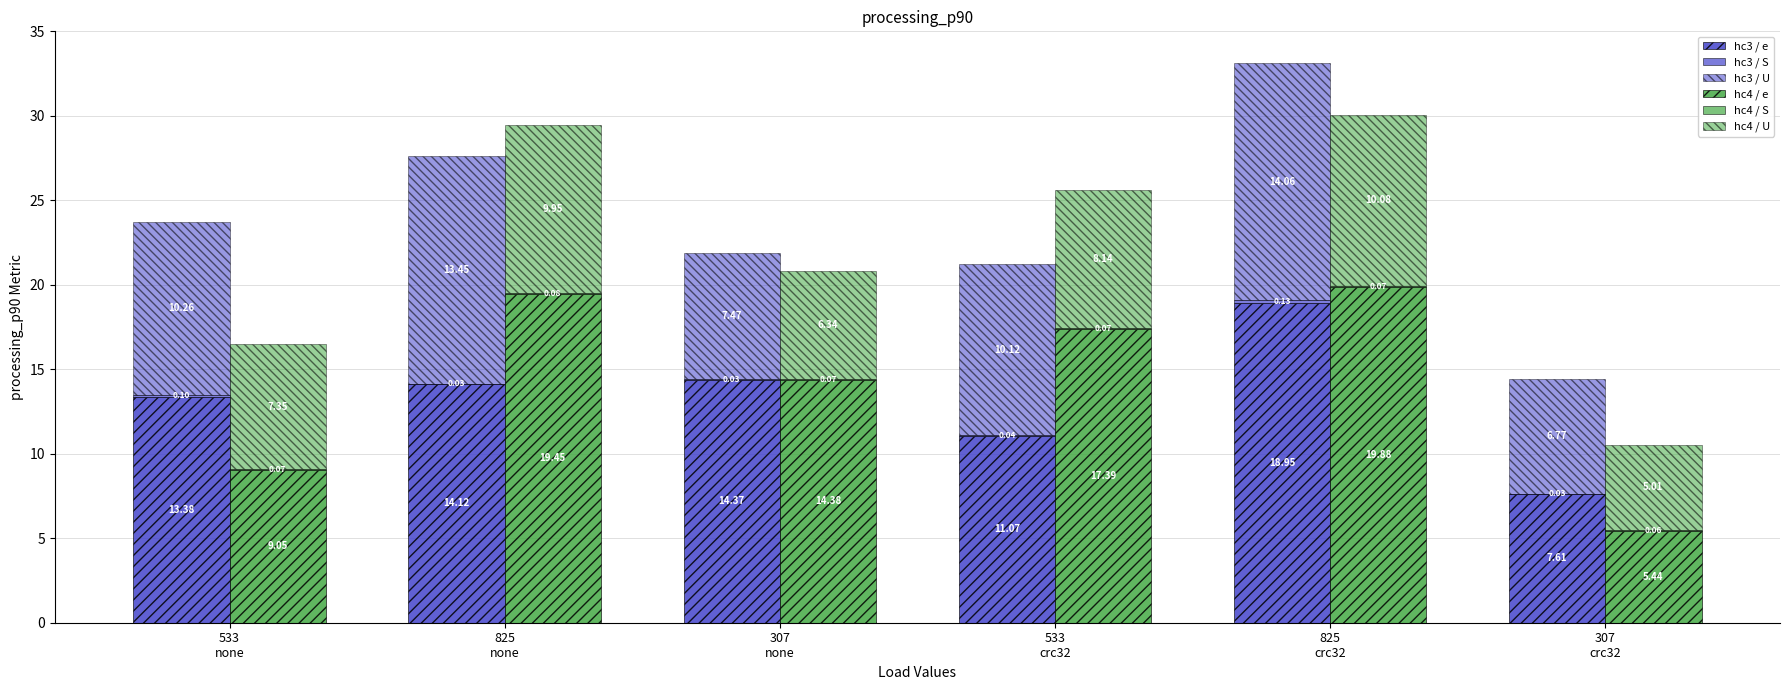

What is the difference between the maximum and second lowest values in the hc3 / S series?

0.1